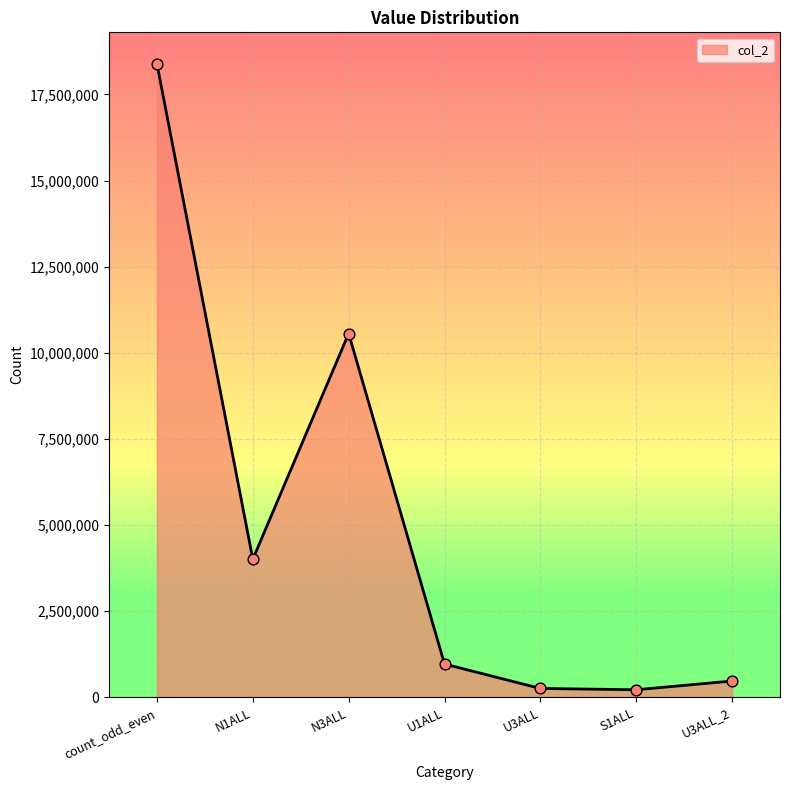

What is the change in value from U1ALL to U3ALL?

-708702